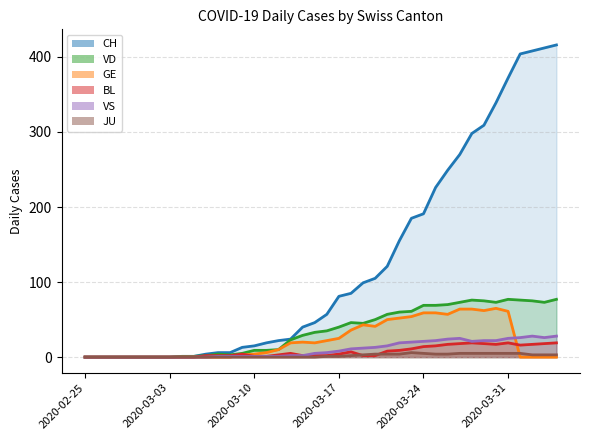

What are all the series names shown in the legend?

CH, GE, BL, VD, VS, JU